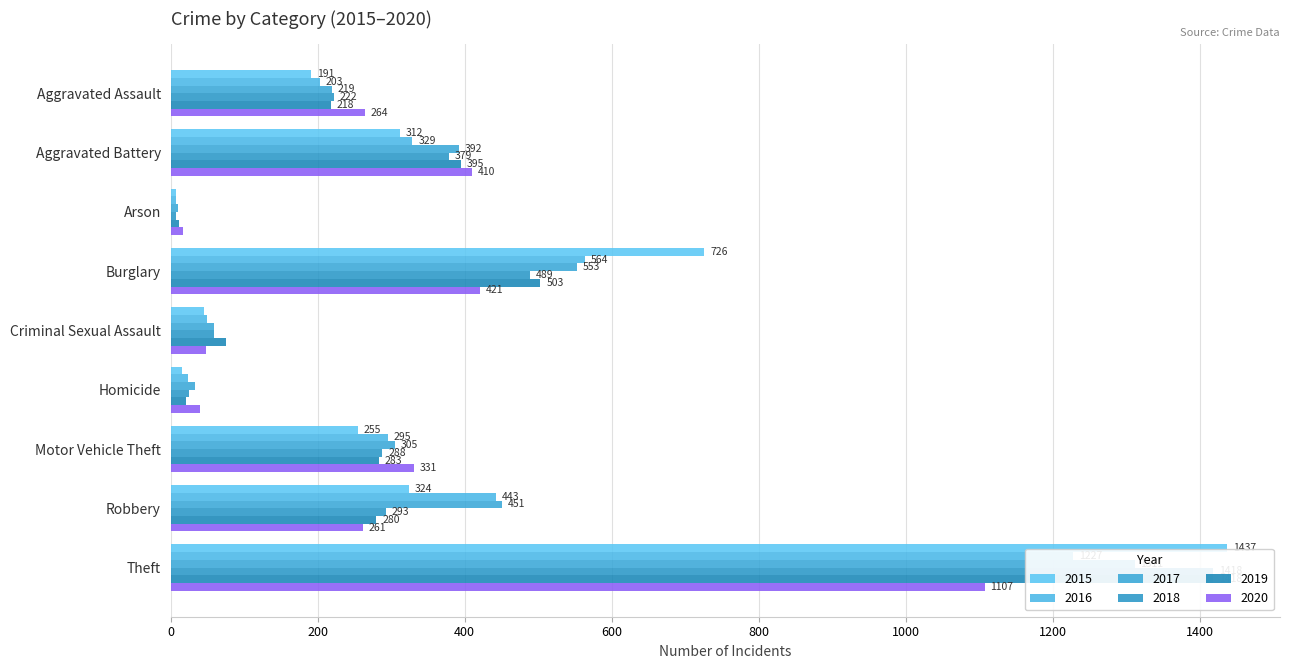

Rank the series at Theft from lowest to highest value.

2020, 2016, 2017, 2018, 2019, 2015